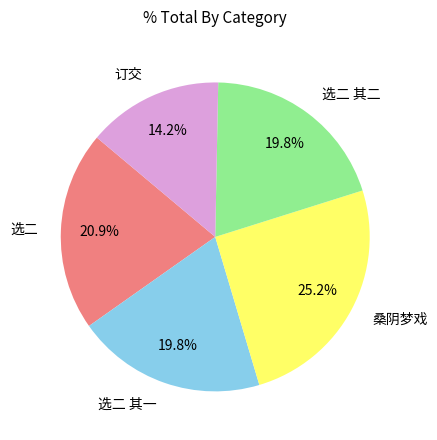

How many slices are in this pie chart?

5